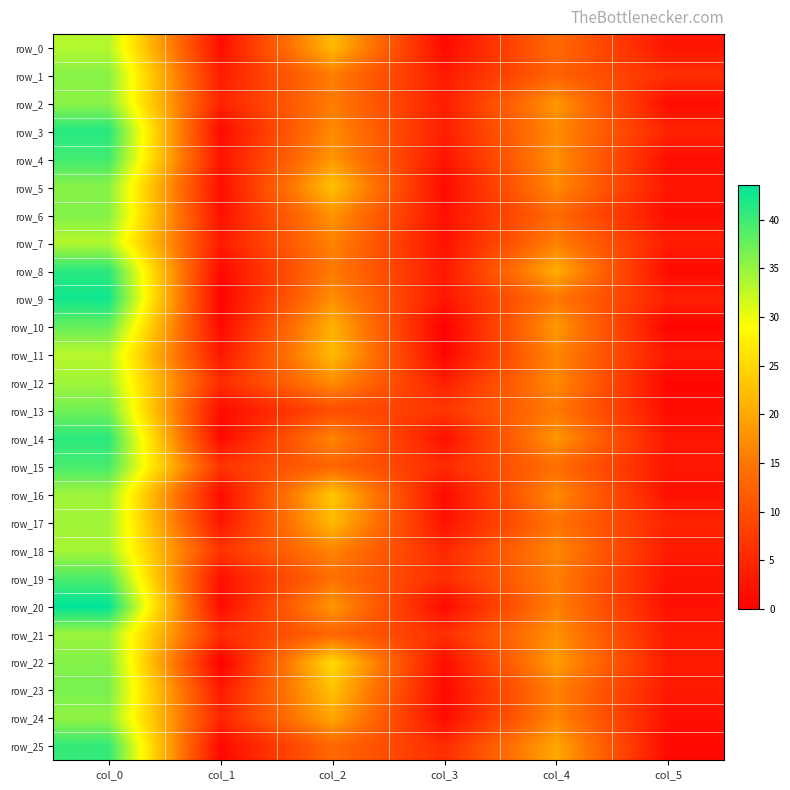

Reading left to right, extract all data points from this chart.

row_0: 33.2	1.8	22.0	1.2	13.5	2.6
row_1: 35.8	3.7	15.8	3.5	12.5	5.9
row_2: 35.5	4.4	15.5	3.6	18.2	1.6
row_3: 41.2	1.5	17.0	4.1	17.0	4.5
row_4: 39.8	2.6	18.3	2.5	17.7	1.7
row_5: 35.8	1.8	22.8	1.3	17.0	2.8
row_6: 36.0	2.1	18.0	2.1	13.5	1.7
row_7: 33.2	3.5	16.2	2.3	16.0	3.7
row_8: 41.0	1.2	15.3	3.1	20.7	1.2
row_9: 42.5	0.5	17.5	3.0	15.0	4.1
row_10: 37.7	1.2	21.0	0.0	18.5	0.5
row_11: 33.0	3.0	22.0	0.8	16.7	3.1
row_12: 34.4	5.4	17.2	3.9	17.0	0.7
row_13: 37.0	1.4	10.0	7.0	15.3	1.7
row_14: 41.0	1.2	16.5	2.1	18.2	2.8
row_15: 39.5	6.7	13.0	5.5	14.0	2.8
row_16: 34.5	1.5	23.2	1.3	17.0	2.1
row_17: 34.2	2.8	22.0	2.4	14.7	4.6
row_18: 34.0	6.7	16.5	5.0	16.8	3.5
row_19: 39.0	2.1	14.2	5.8	15.8	2.3
row_20: 43.5	1.5	18.3	1.2	16.0	2.2
row_21: 34.7	5.9	13.0	6.0	17.7	3.4
row_22: 36.0	0.0	25.3	1.7	19.0	3.3
row_23: 36.7	3.3	22.7	1.2	16.0	3.2
row_24: 35.2	4.8	20.0	1.4	16.5	2.1
row_25: 40.5	1.1	13.2	5.7	20.0	1.2